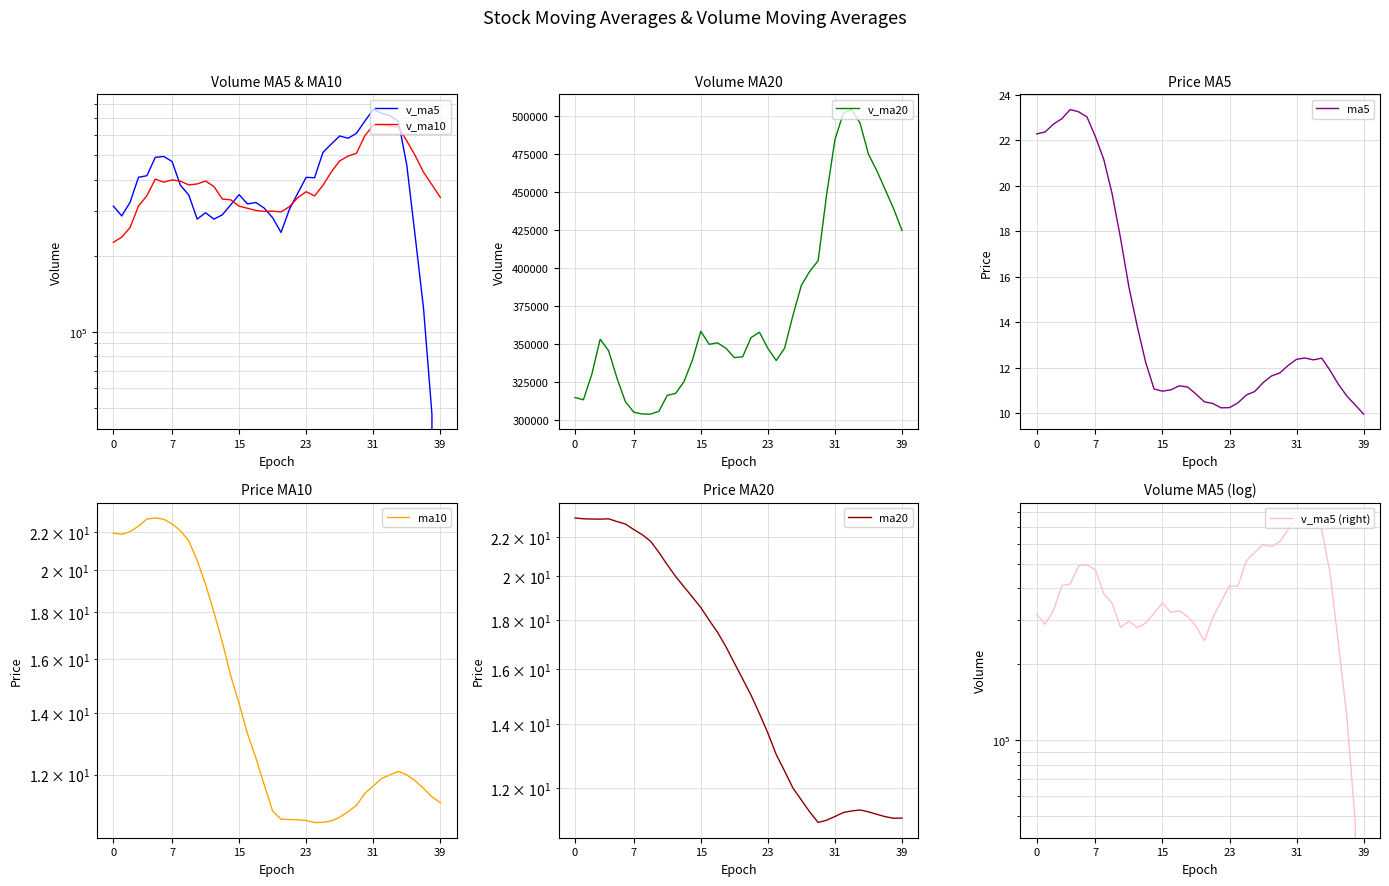

What is the maximum value for v_ma20?

504455.5